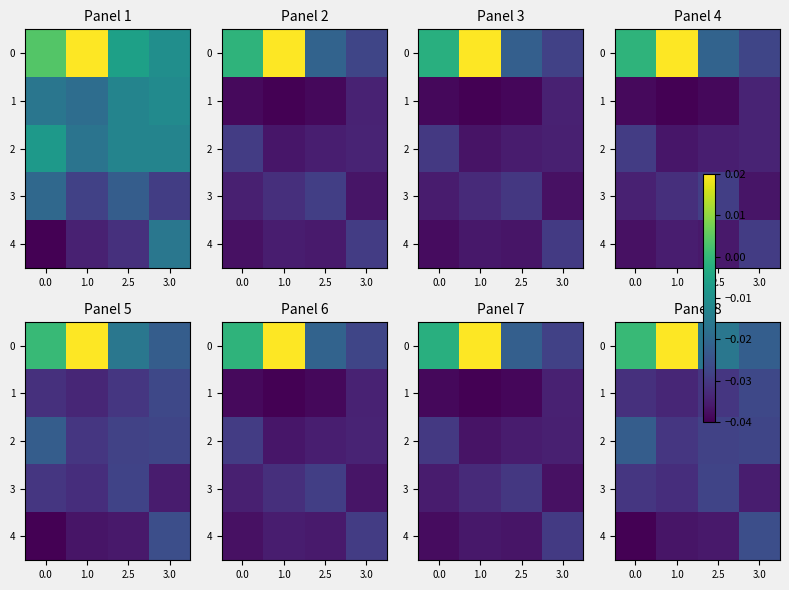

What is the total value across all series at 0.0?

-0.1